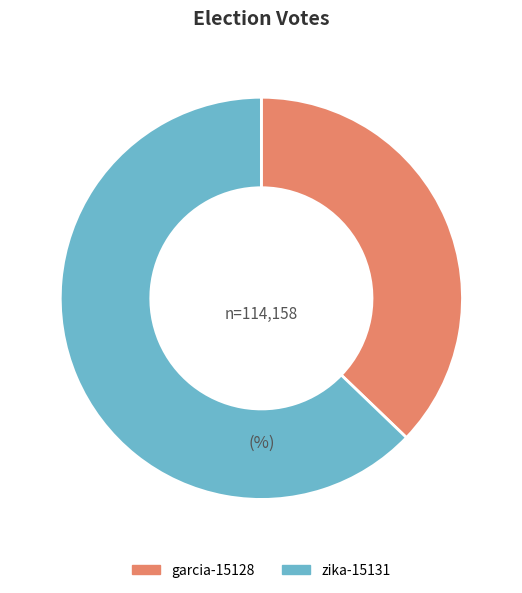

Rank the categories by value from lowest to highest.

garcia-15128, zika-15131